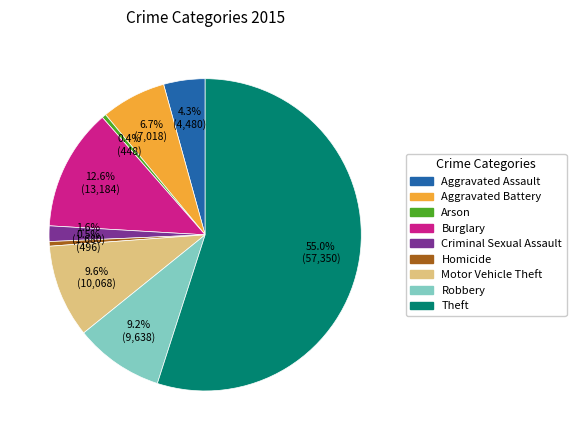

To the nearest percent, what portion does Theft represent?

55%